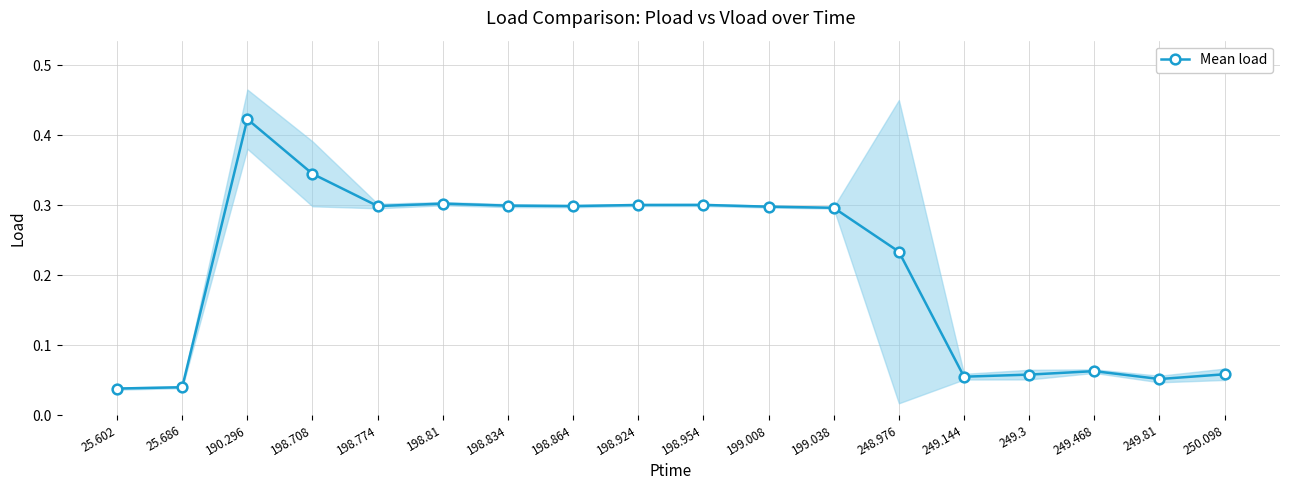

Is it true that the value at 249.144 is 0.1?

False